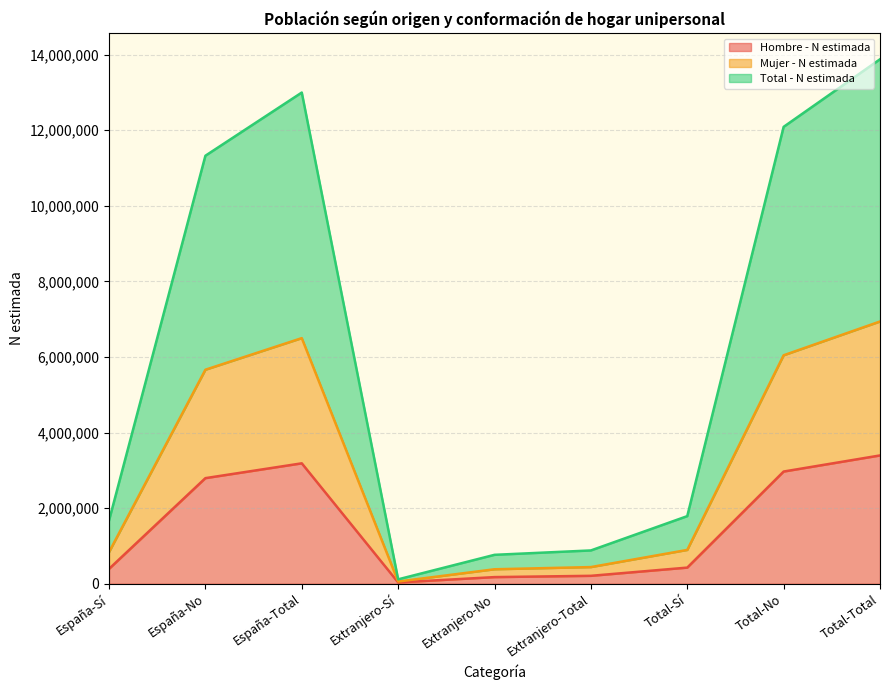

List the series in order of their peak value, highest first.

Total - N estimada, Mujer - N estimada, Hombre - N estimada